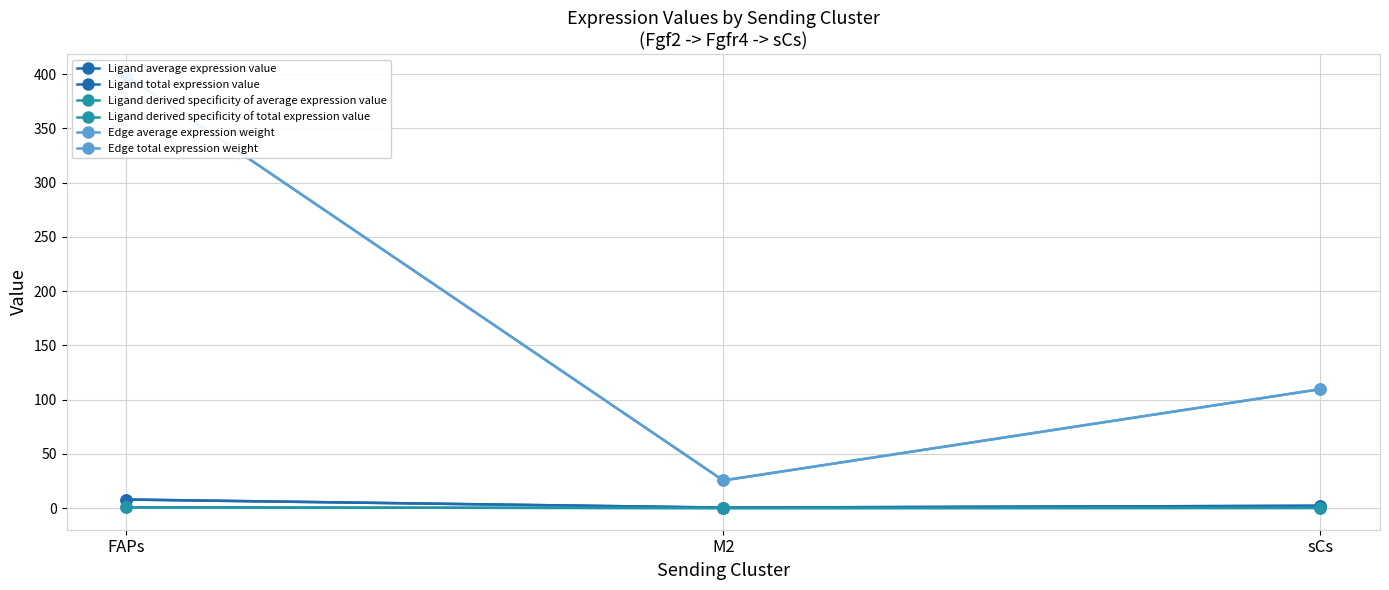

Is it true that Ligand derived specificity of average expression value equals 0.1 at sCs?

False